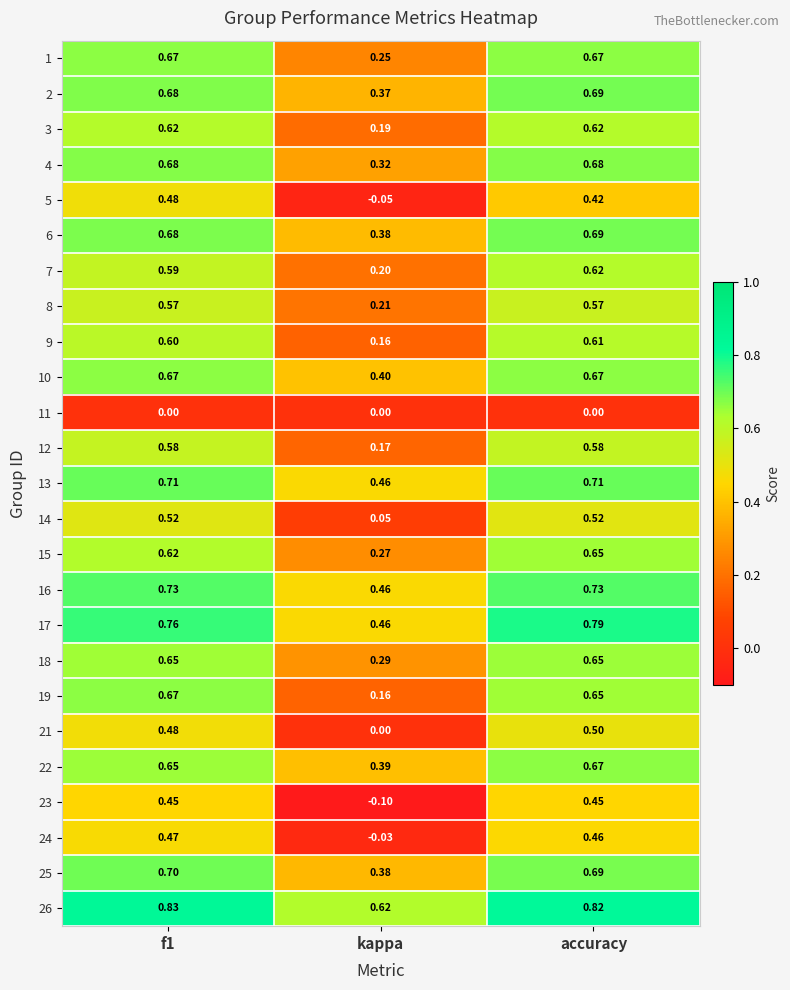

Where is 25 nearest to the value 0?

kappa